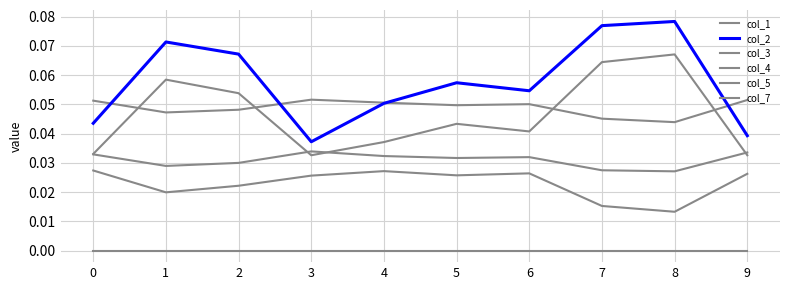

Which category has the lowest value in the col_3 series?

8